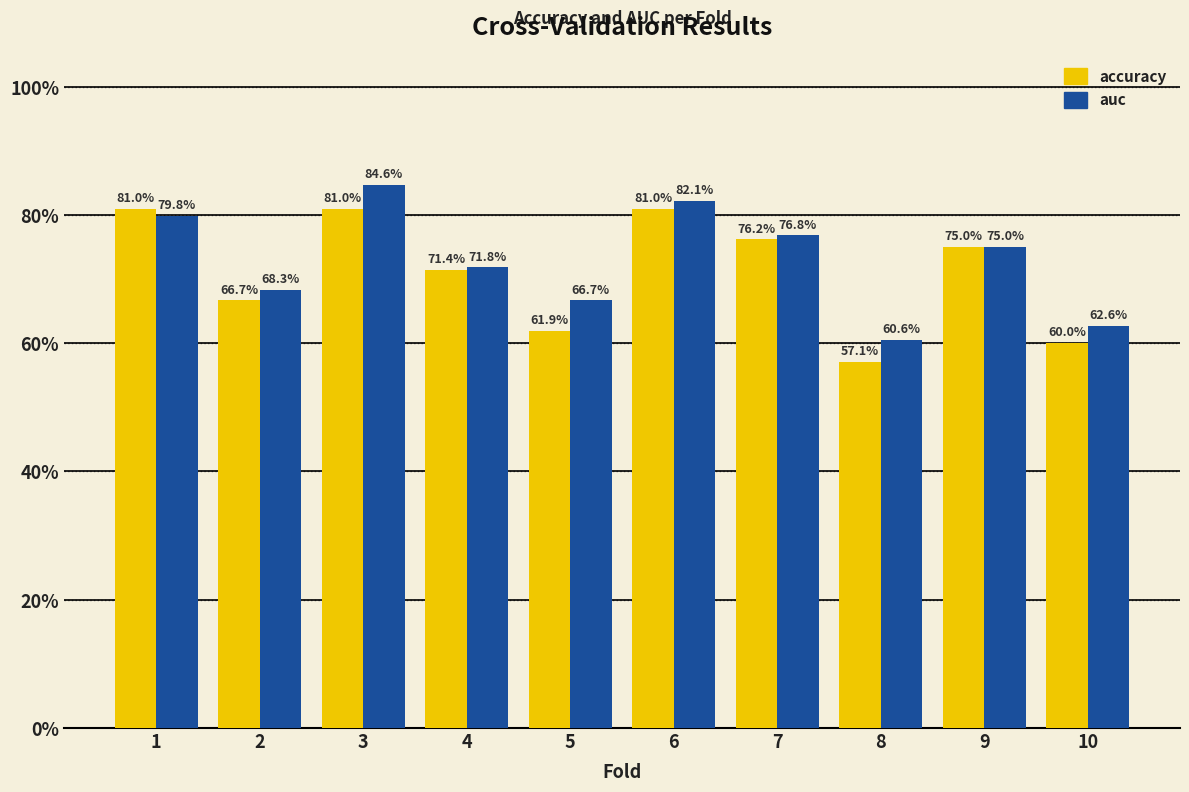

What are all the series names shown in the legend?

accuracy, auc